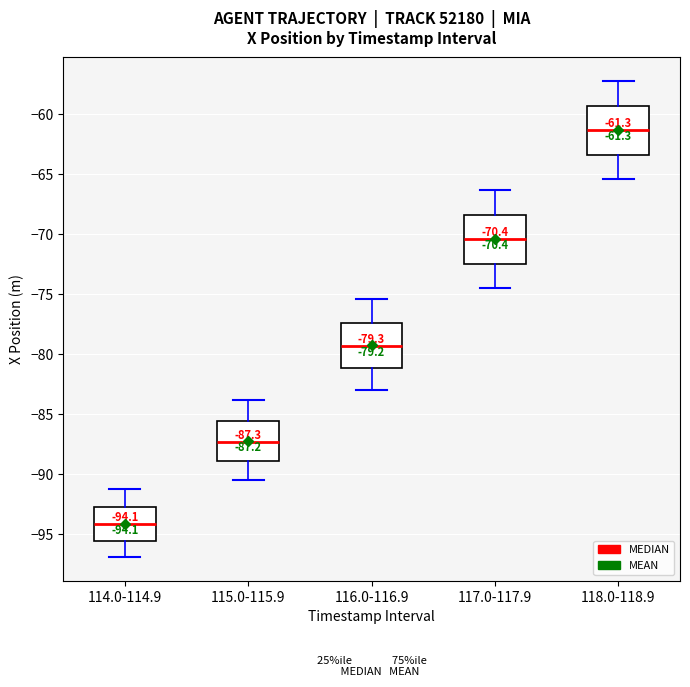

Which box has the highest median line?

118.0-118.9